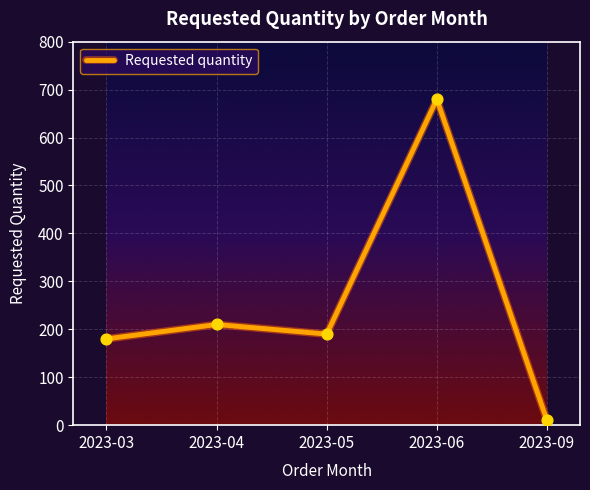

Approximately how many times larger is the value at 2023-03 compared to 2023-05?

0.9